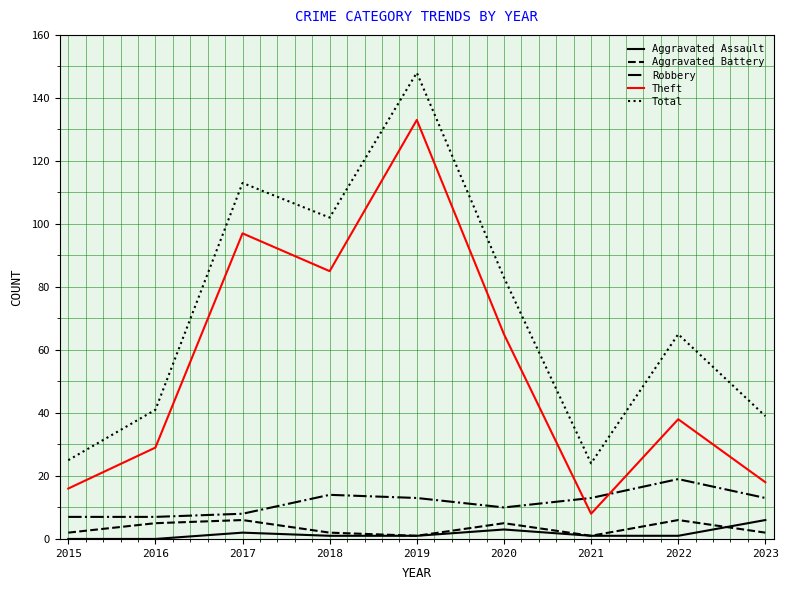

True or false: Robbery has more than 1 points higher than both neighbors.

True